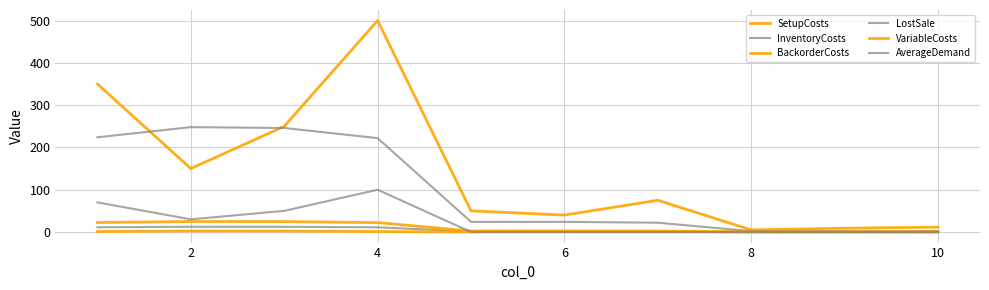

How many interior local peaks does the AverageDemand series have?

1